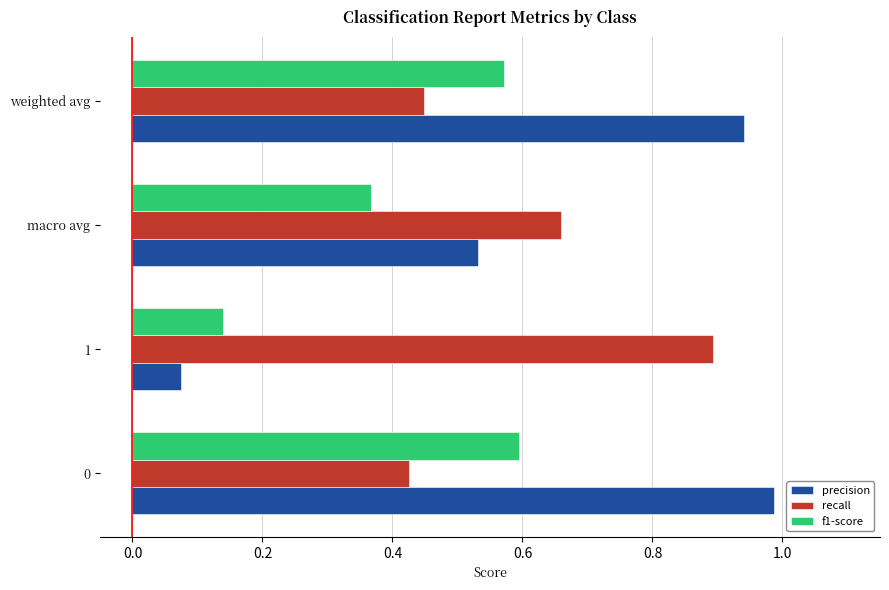

What is the total value across all series at macro avg?

1.6